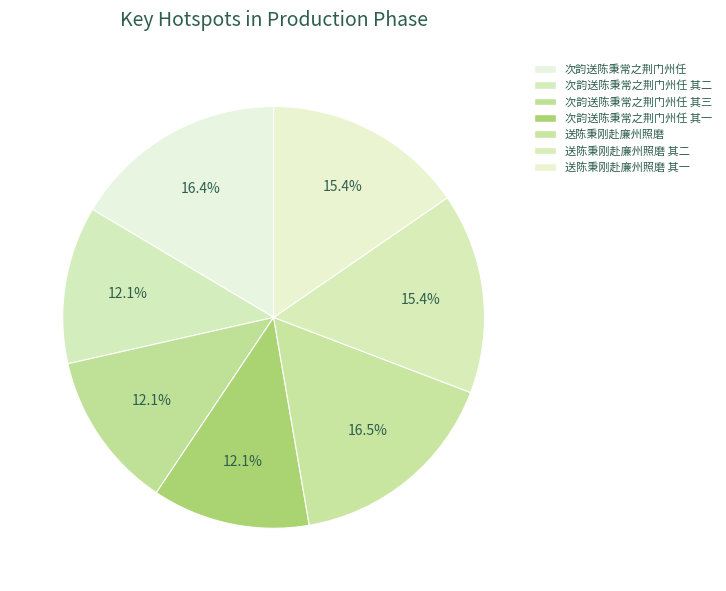

How many slices are in this pie chart?

7